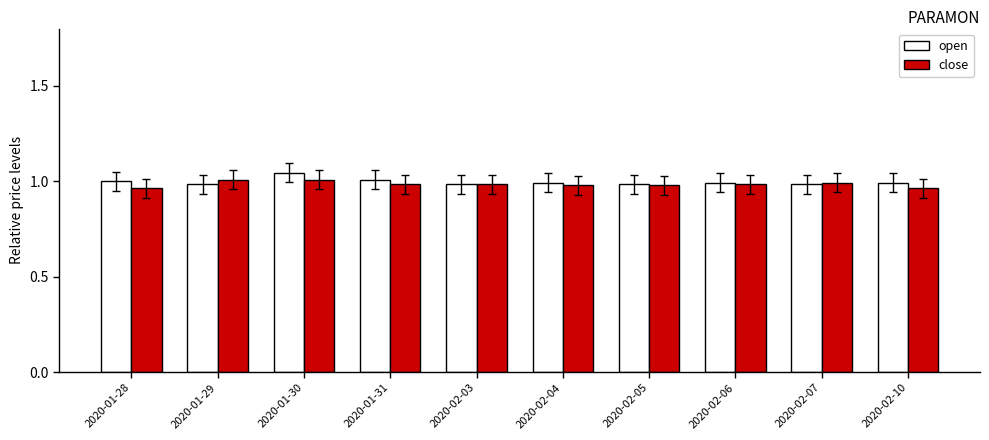

Is the value of open at 2020-01-30 greater than the value of close at 2020-01-28?

Yes